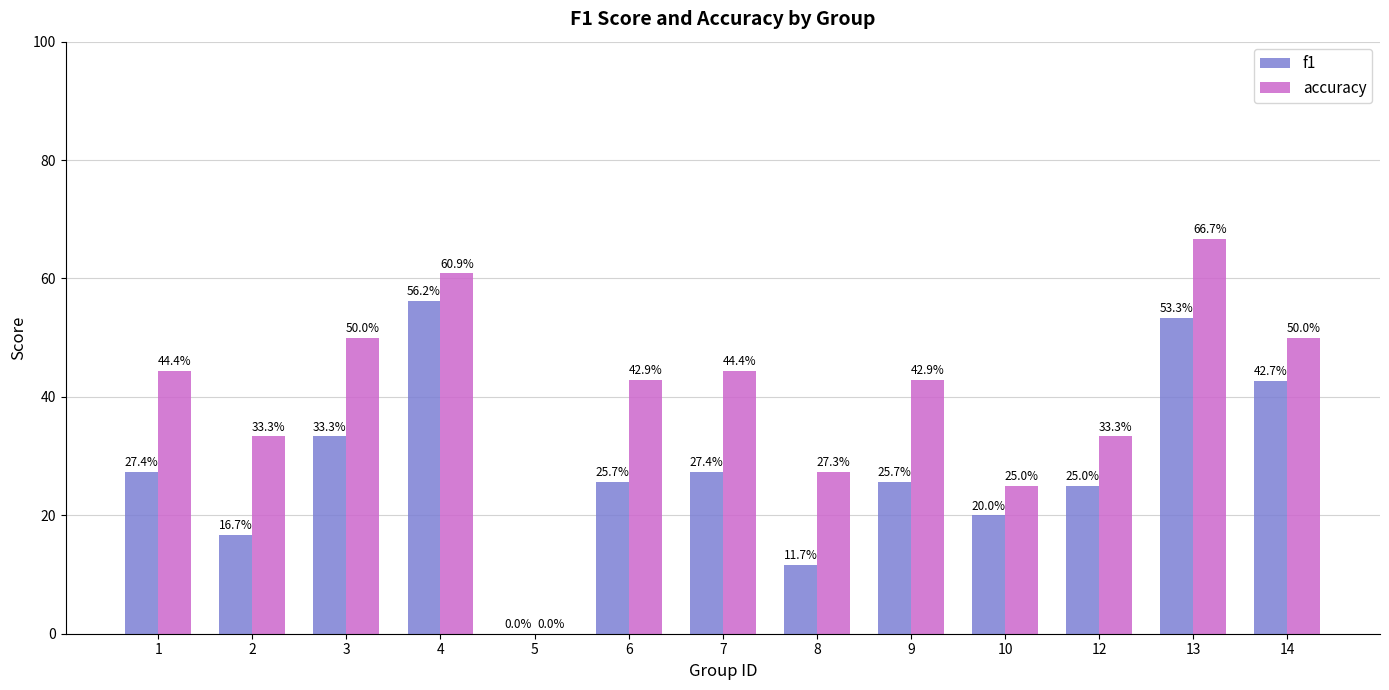

What are all the series names shown in the legend?

f1, accuracy